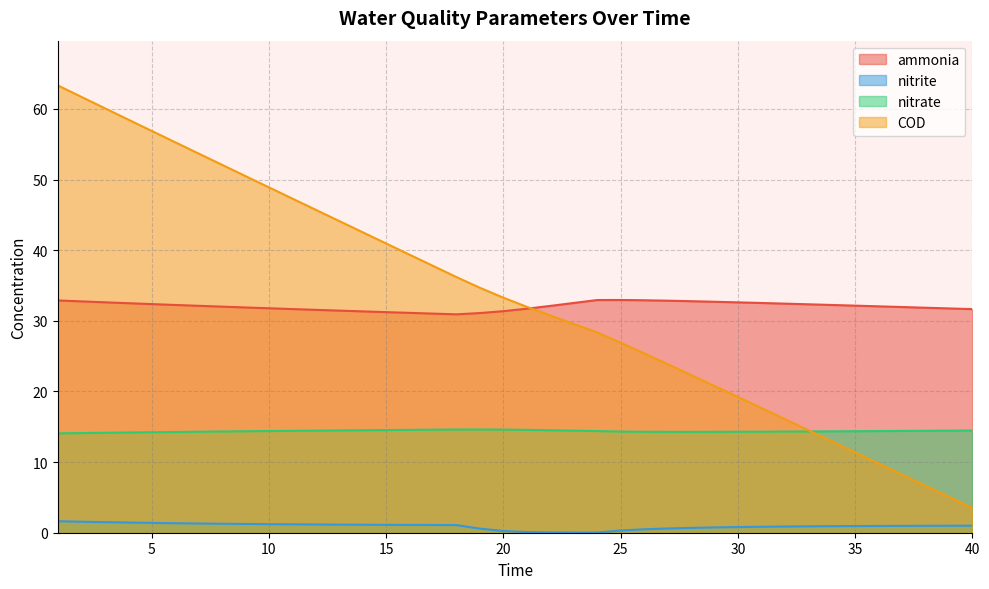

Which series changed the most between 29 and 34?

COD